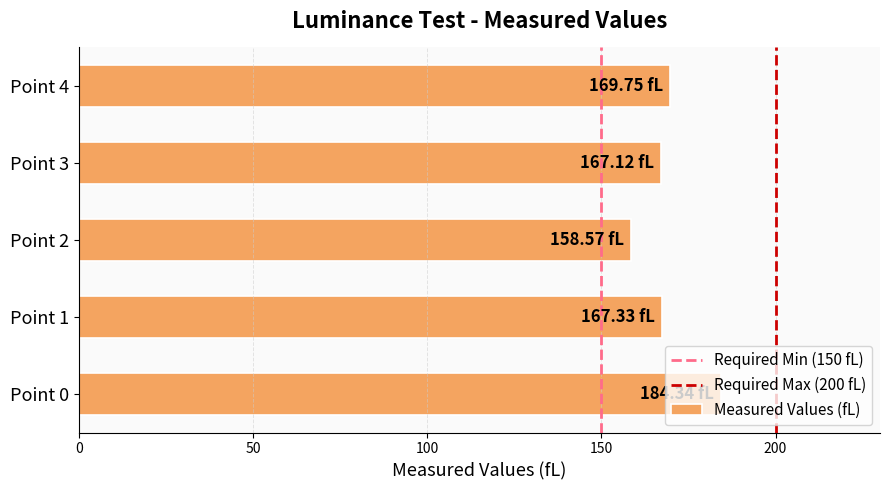

How many values exceed 167?

4